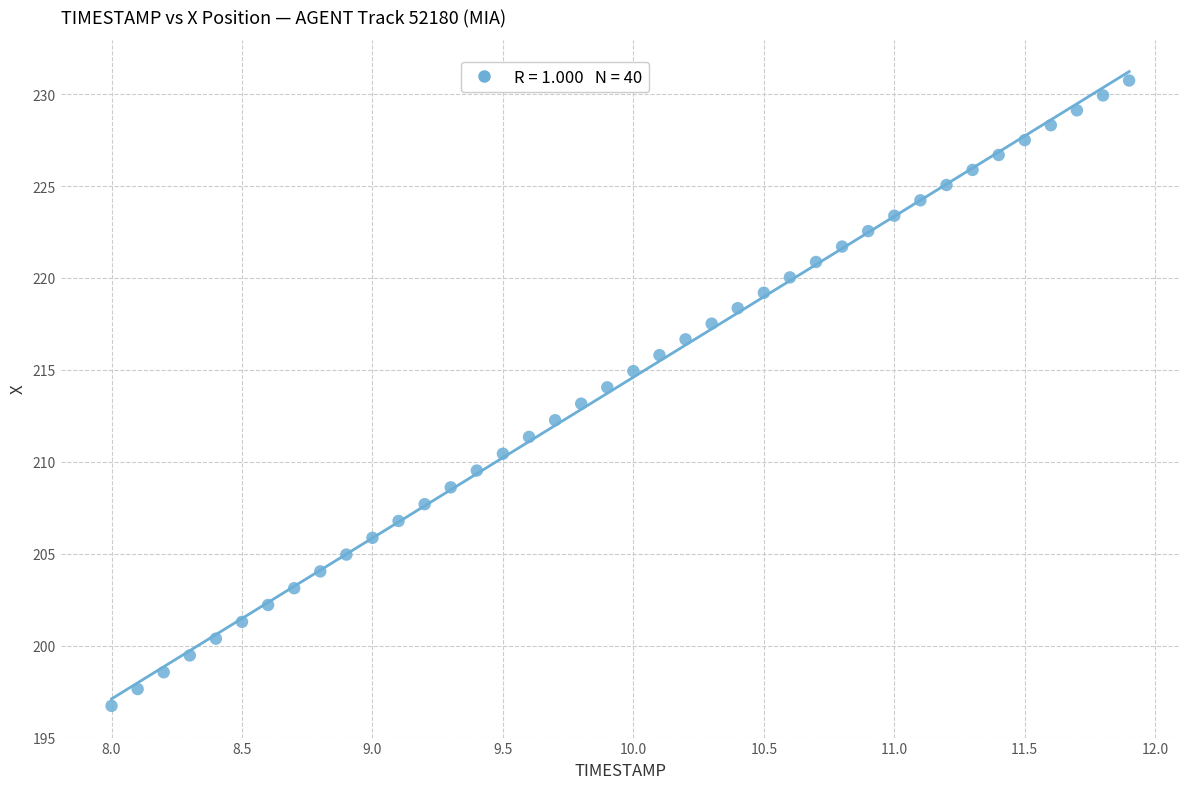

What is the range of Y values (max minus min)?

34.0